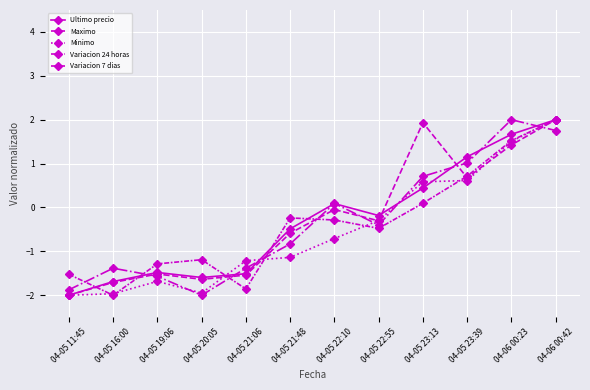

What is the label of the 1st point from the left?

04-05 11:45